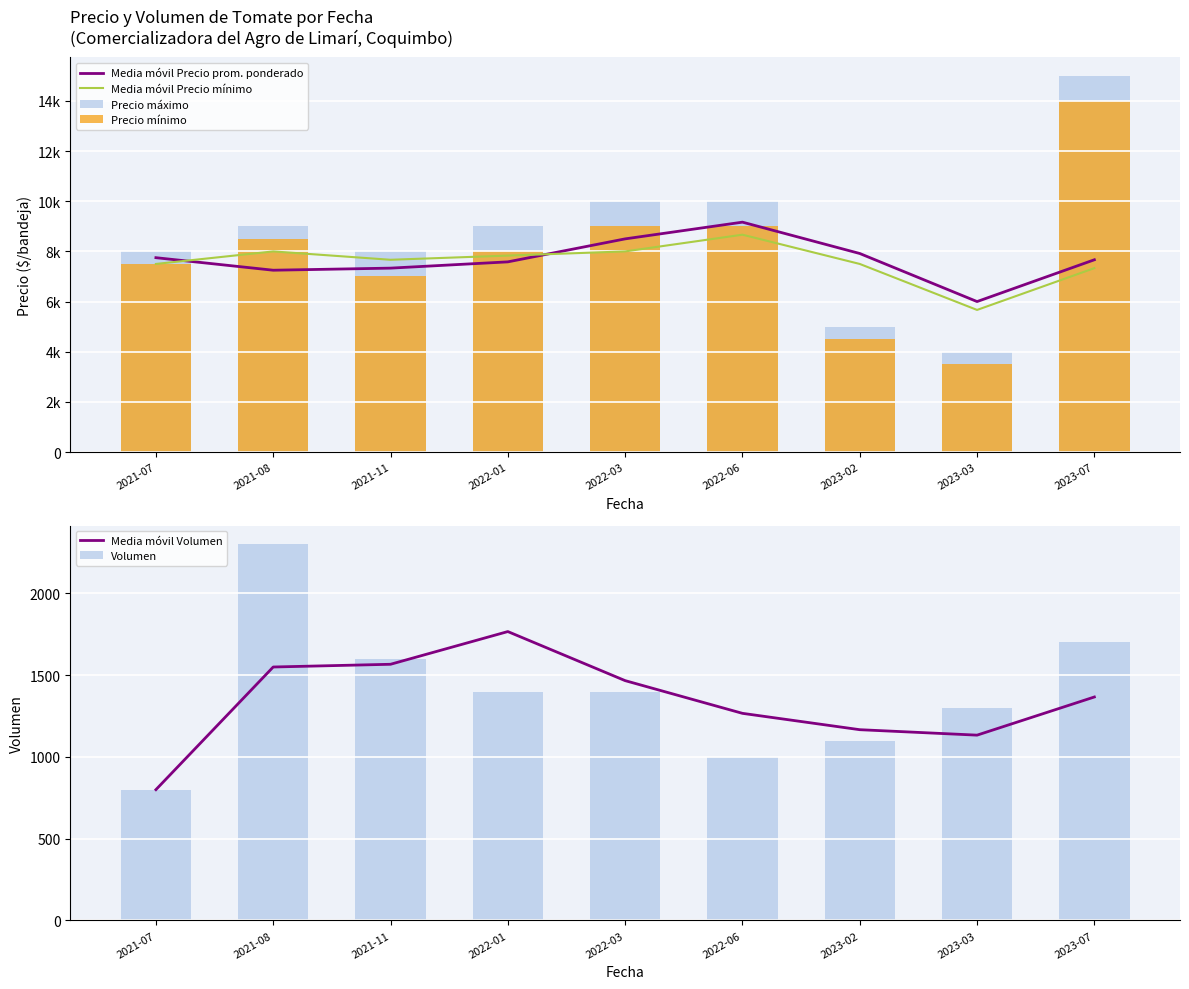

What is the label of the 6th bar from the left?

2022-06